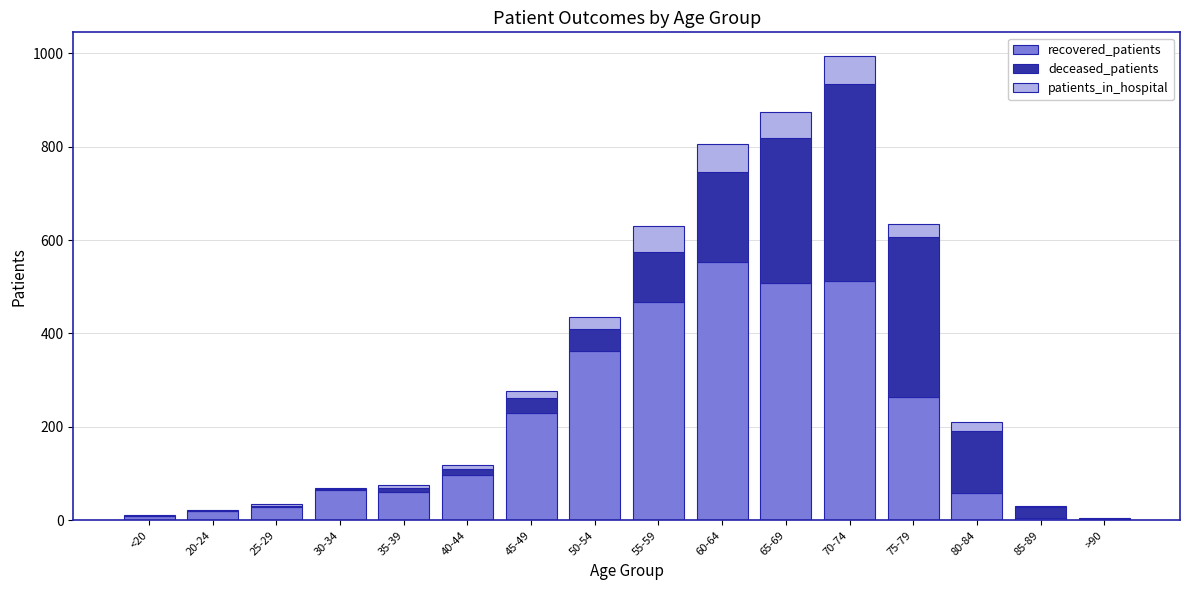

At which label does recovered_patients reach its peak?

60-64